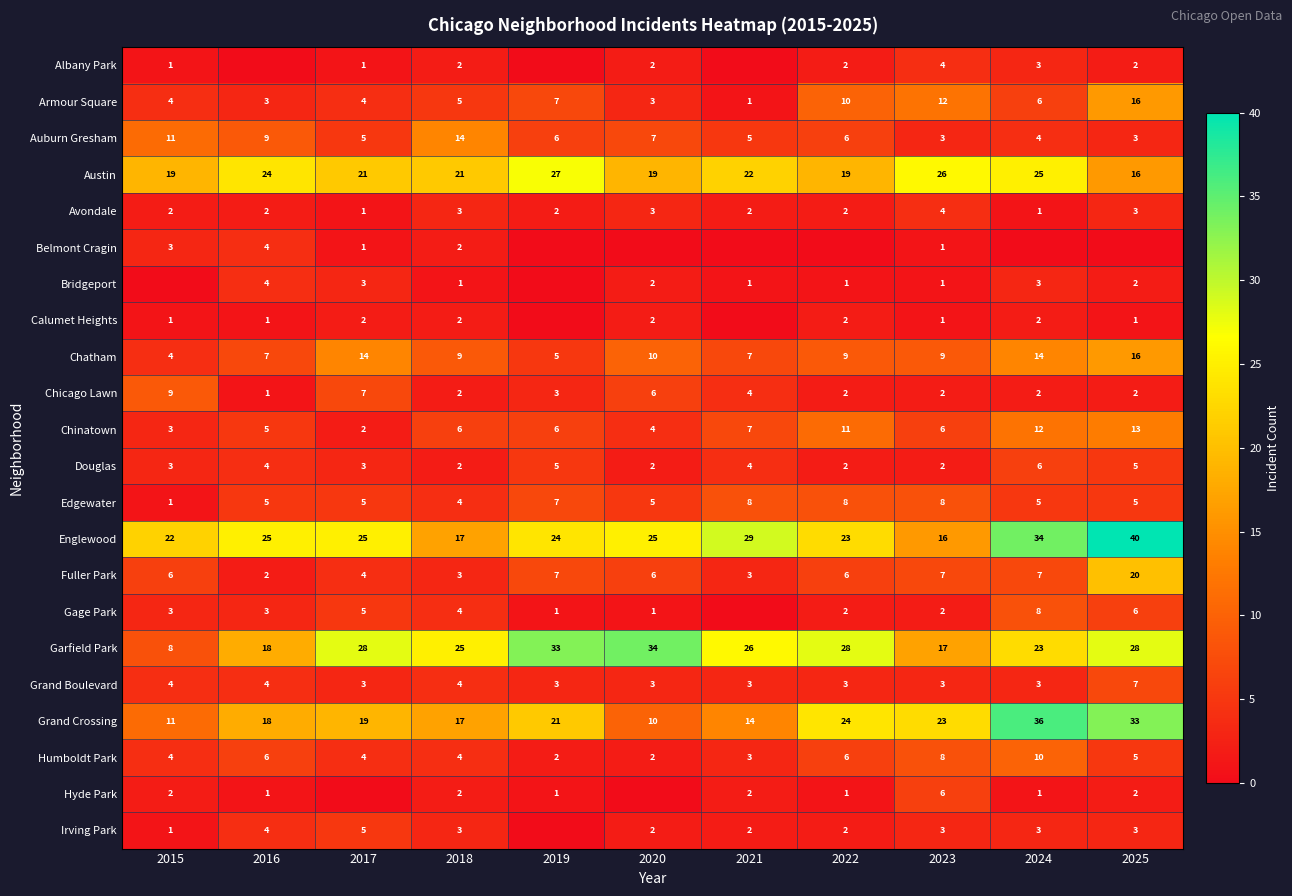

At how many categories does at least one series exceed 25?

8